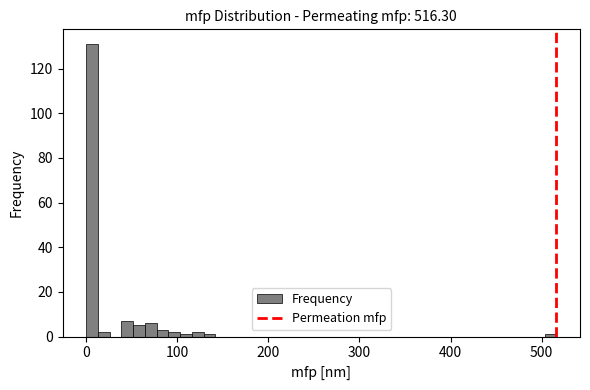

Read against the x-axis, roughly where is the centre of the tallest bar?

10